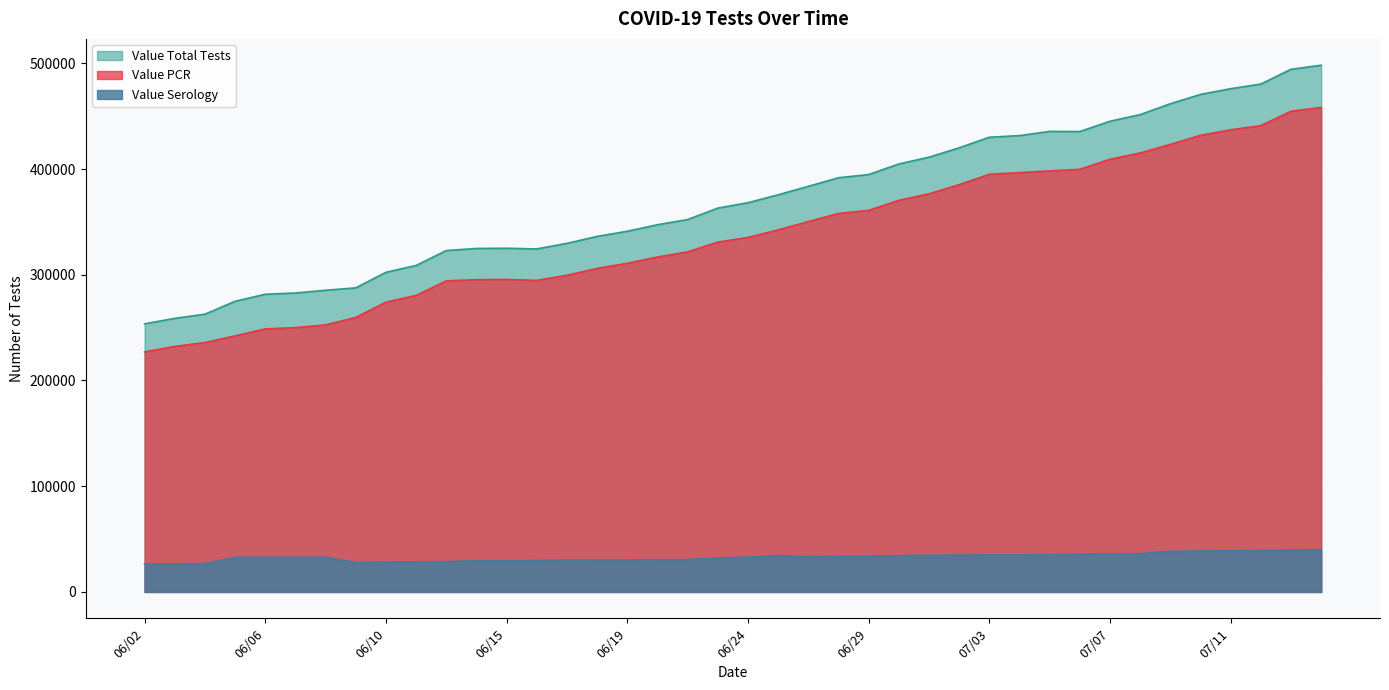

True or false: Value PCR has a value of 595104 at 06/23.

False